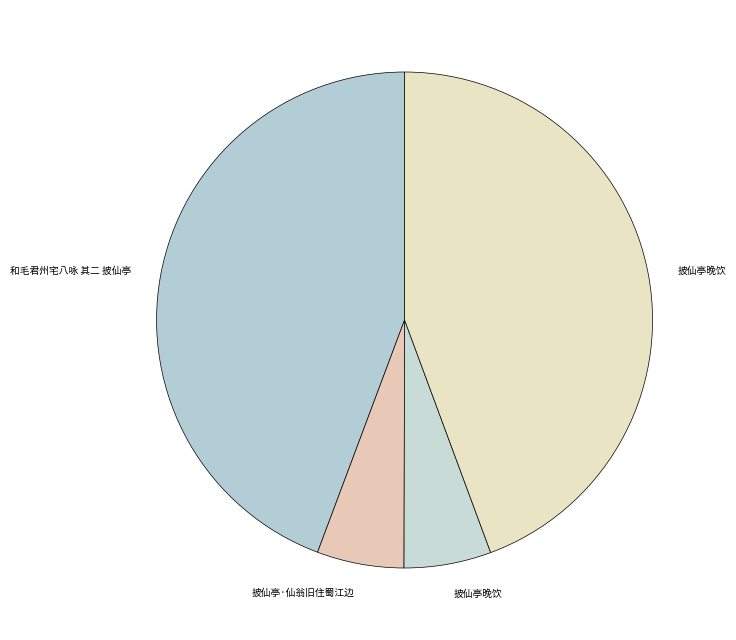

Does any single category account for the majority?

No